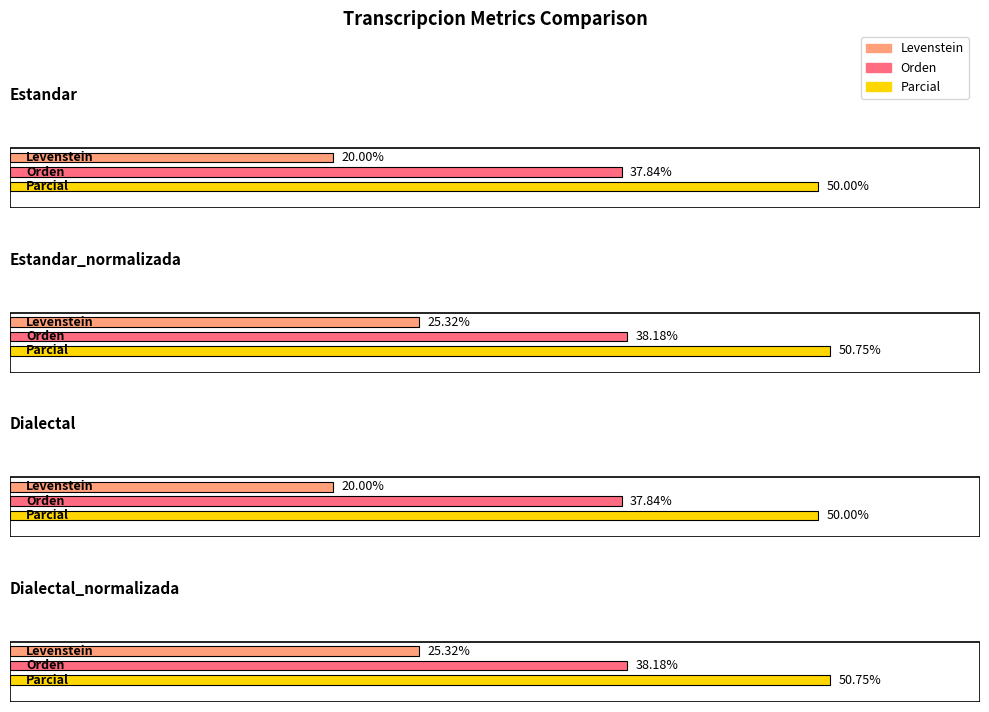

At how many categories does at least one series exceed 44?

4